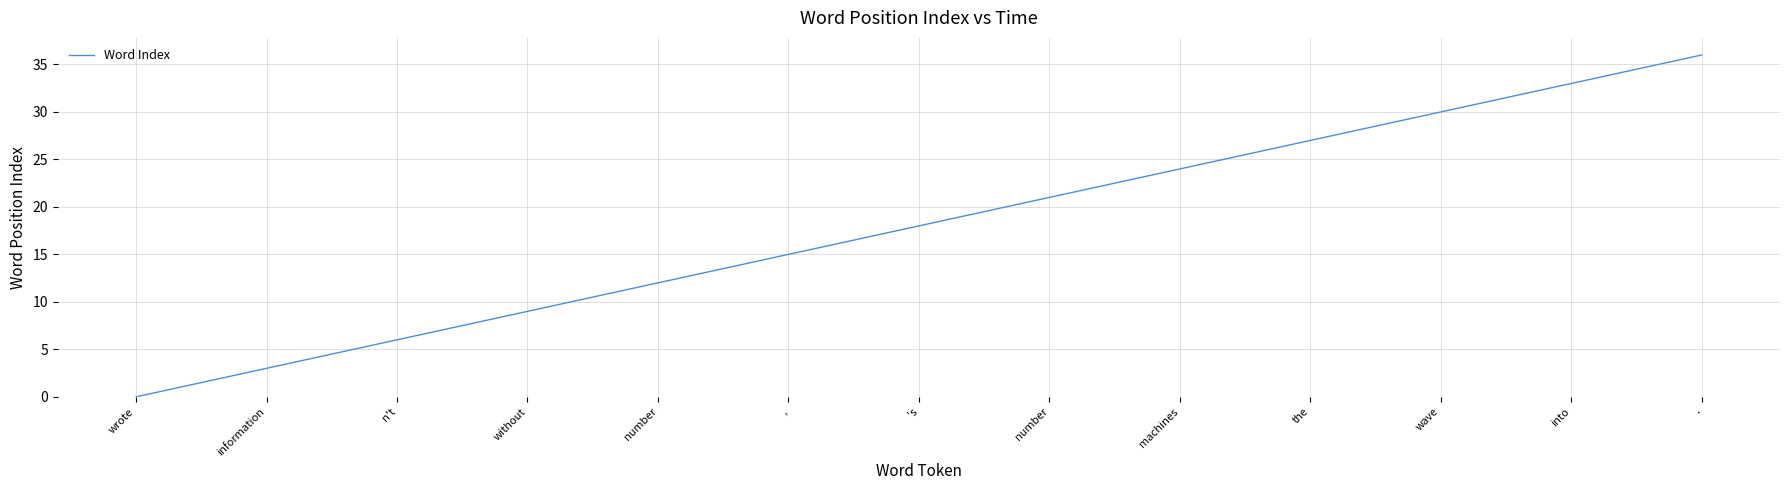

What is the maximum value shown in the chart?

36